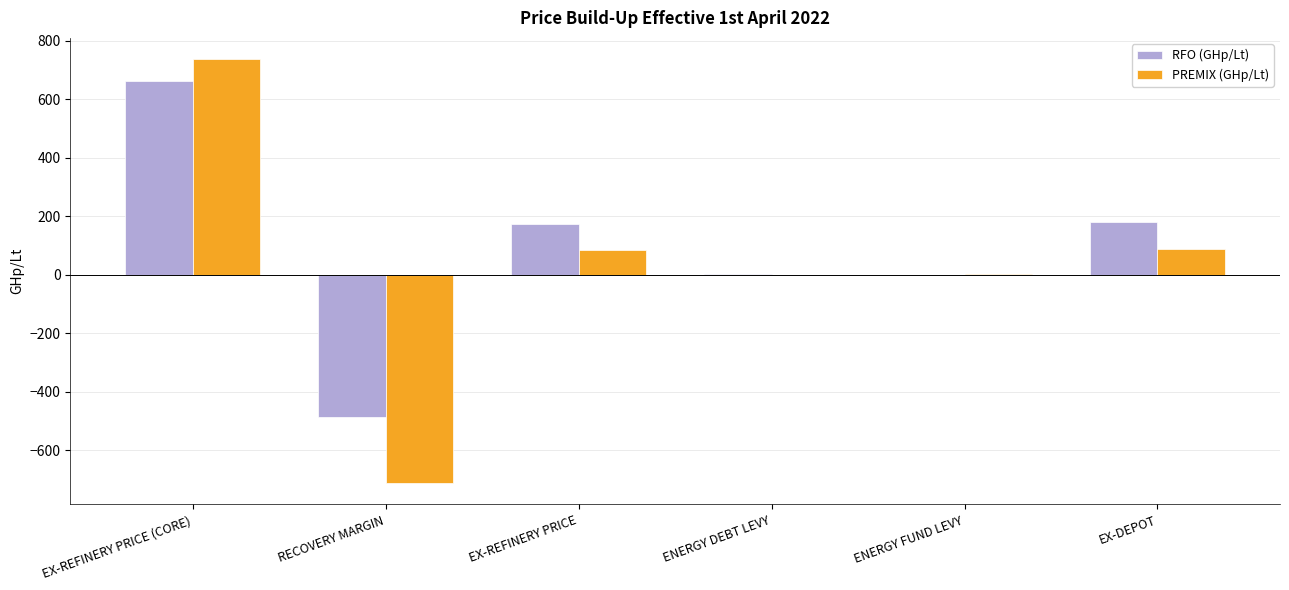

What is the maximum value for RFO (GHp/Lt)?

661.9